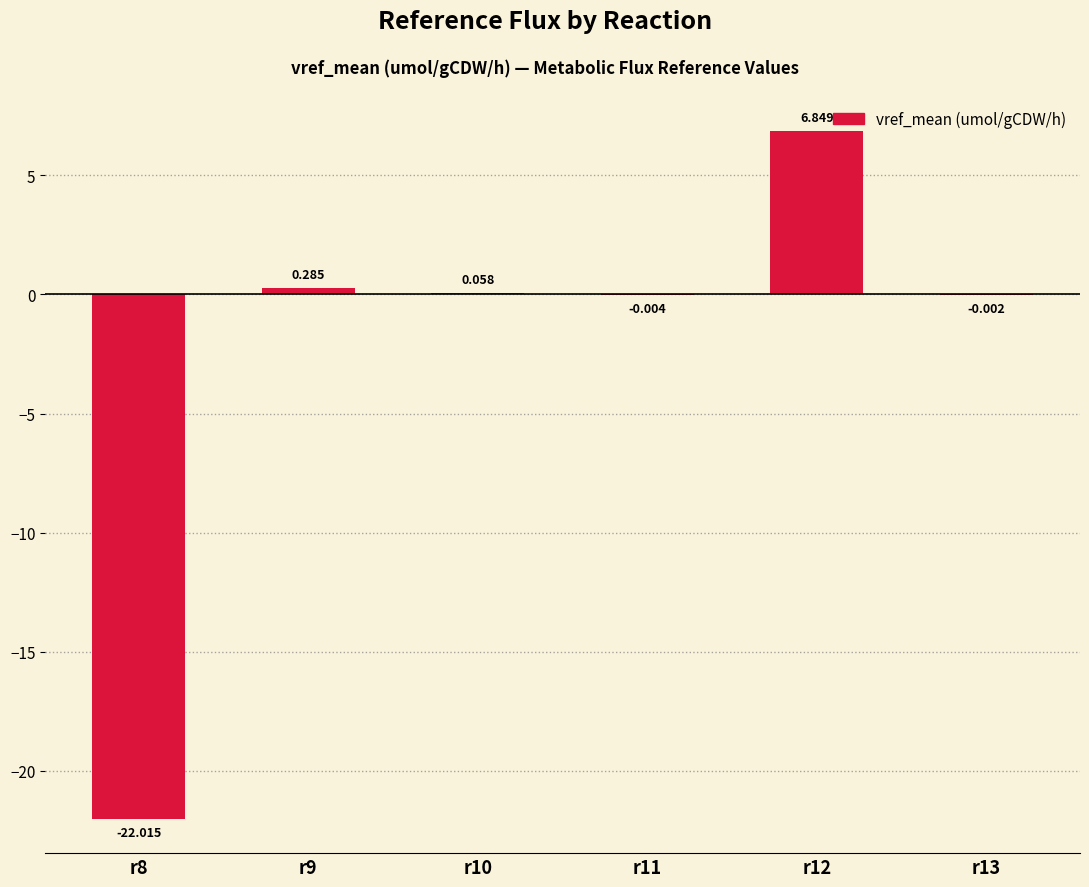

Reading left to right, transcribe all the data shown in this chart.

-22.0	0.3	0.1	-0.0	6.8	-0.0